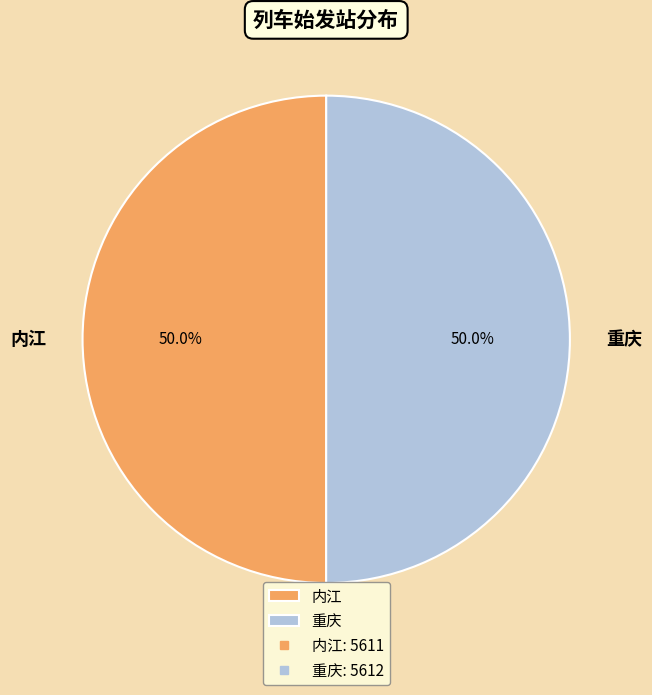

Approximately how many times larger is the value at 内江 compared to 重庆?

1.0